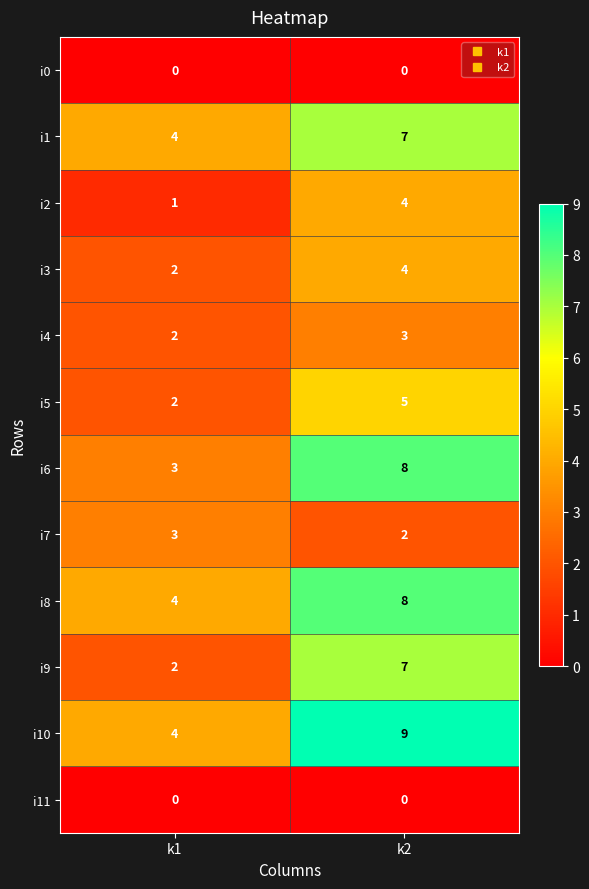

What is the difference between the i6 values at k2 and k1?

5